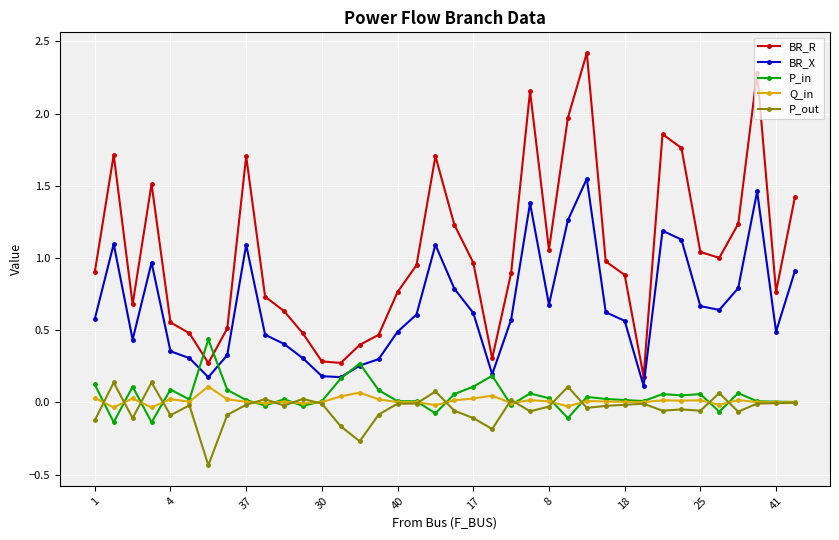

True or false: BR_X and Q_in intersect in this chart.

False